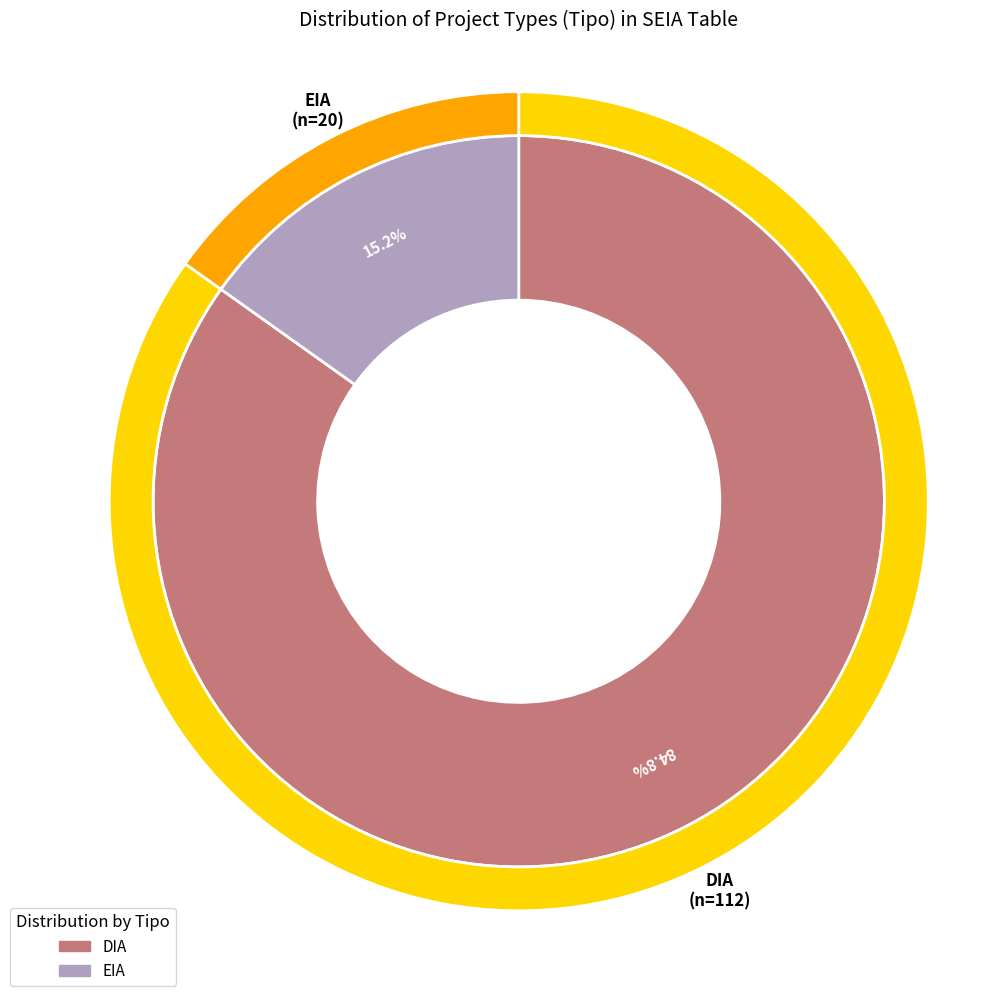

Is there a majority slice in this chart?

Yes